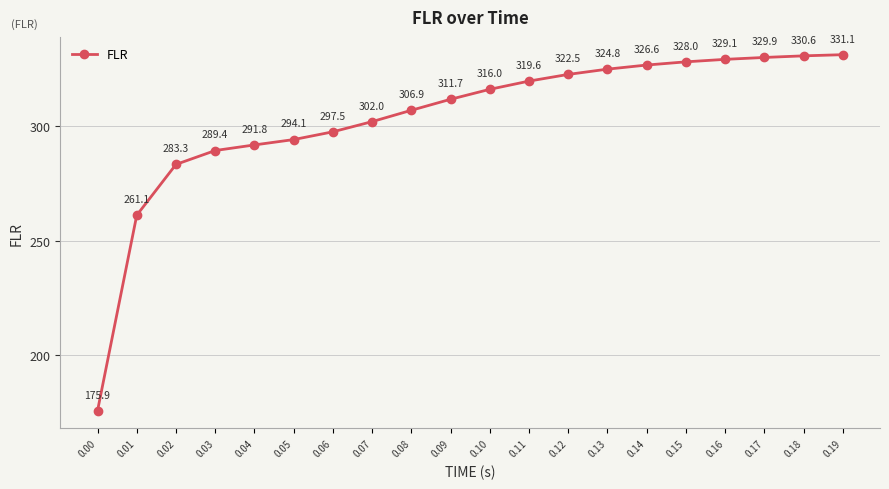

How many data points does each series have?

20